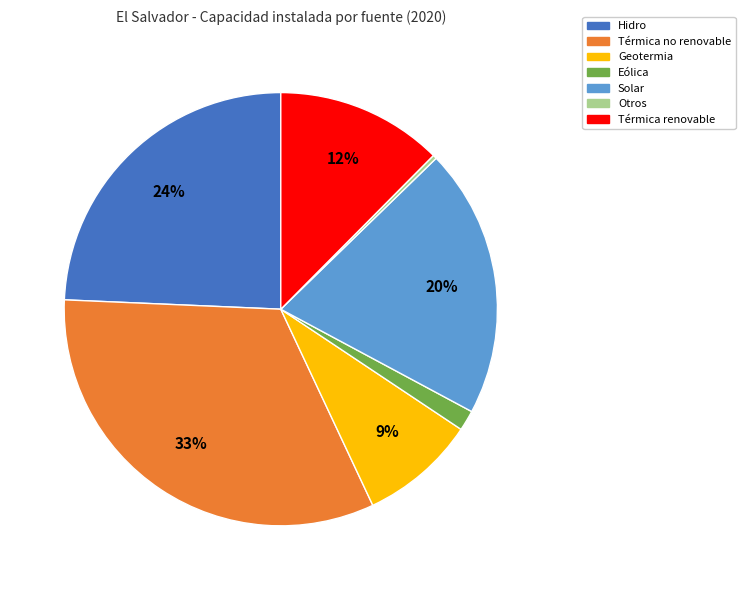

Rank the categories by value from lowest to highest.

Otros, Eólica, Geotermia, Térmica renovable, Solar, Hidro, Térmica no renovable